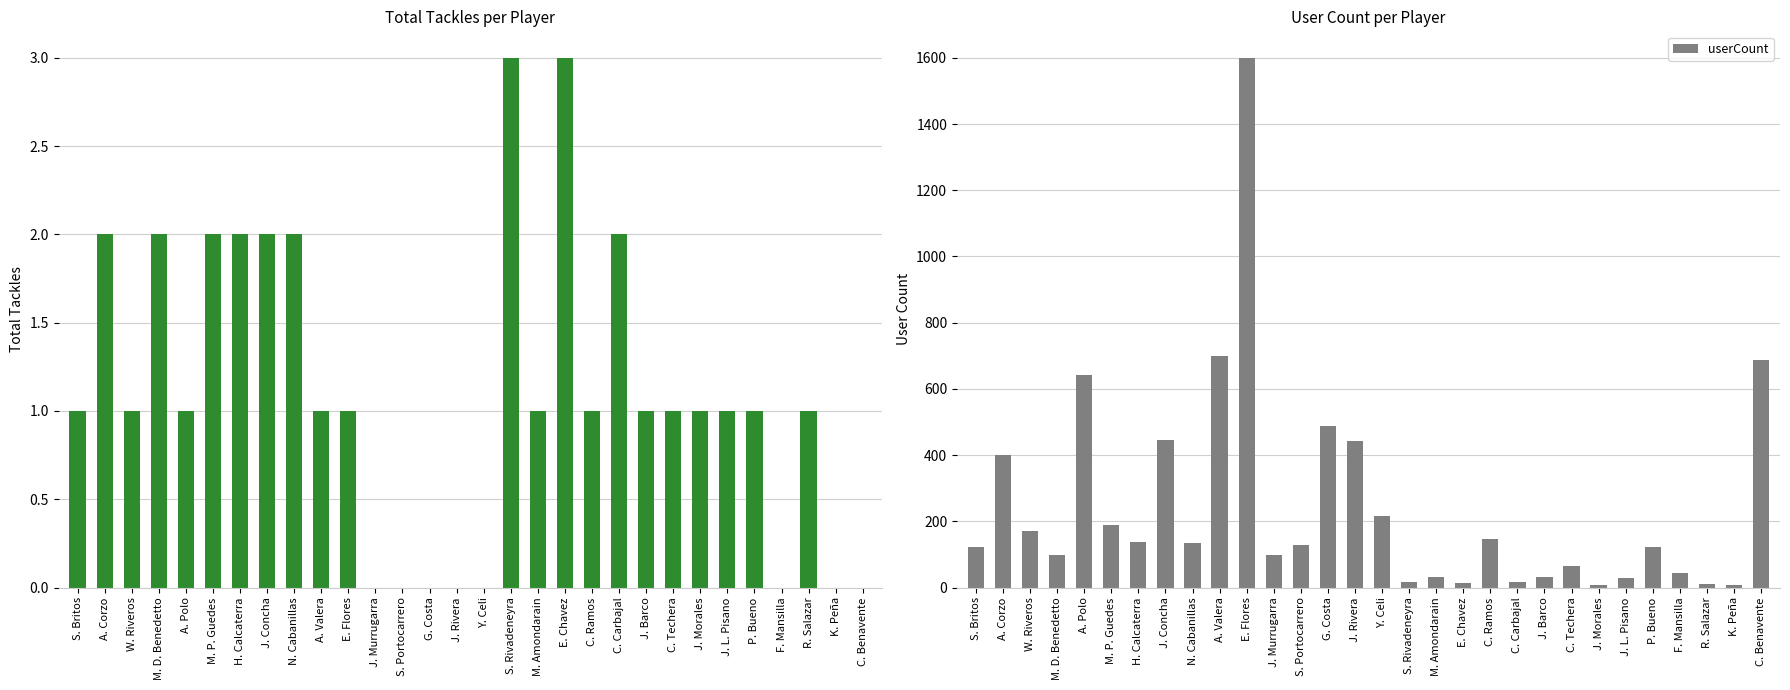

How many data points in totalTackle are less than 1?

8